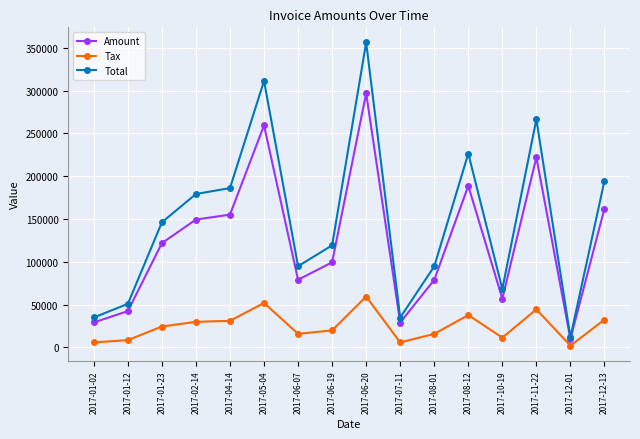

What is the sum of the Tax values at 2017-06-20 and 2017-08-01?

75158.6